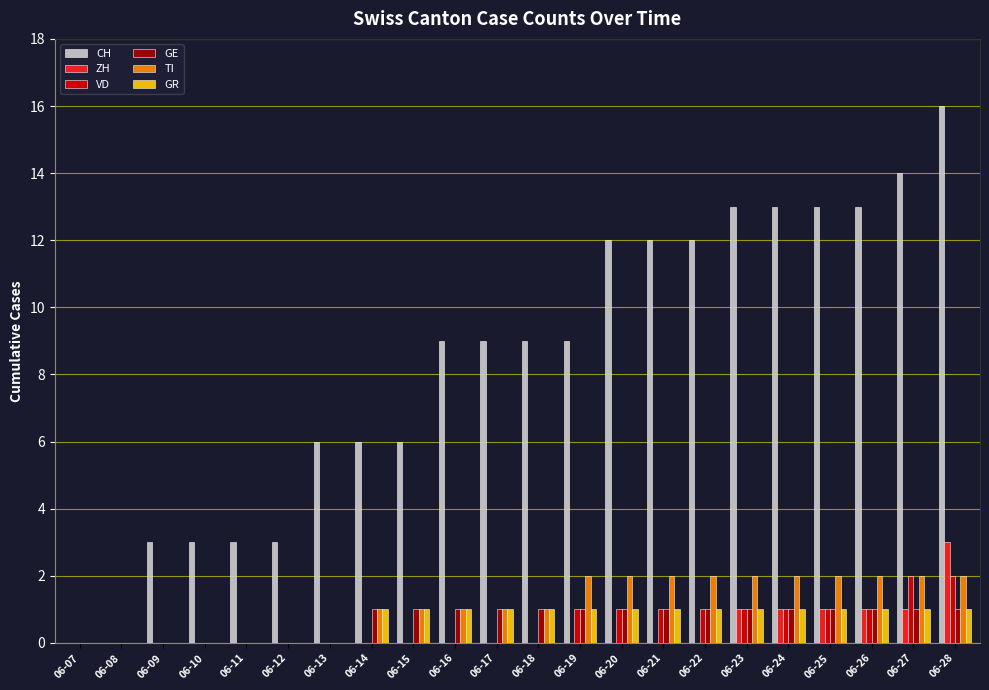

The value of GR at 06-25 is 1. True or false?

True